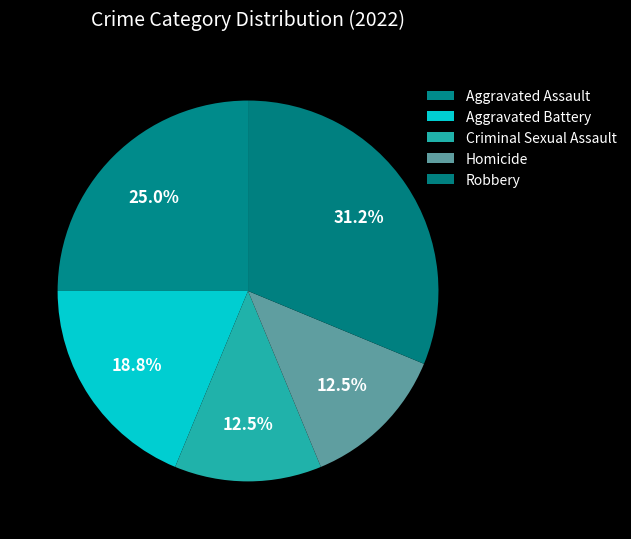

To the nearest percent, what is the difference between the largest and smallest slice percentages?

19%